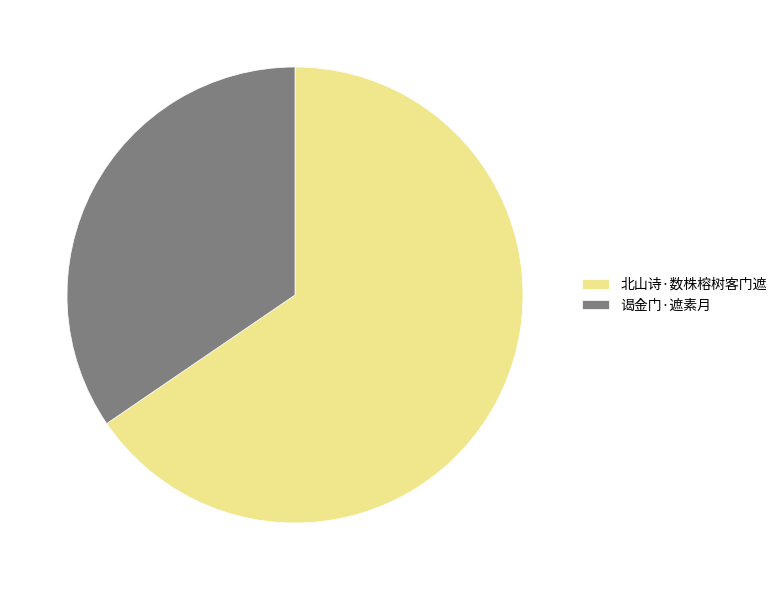

Approximately how many times larger is the value at 谒金门·遮素月 compared to 北山诗·数株榕树客门遮?

0.5